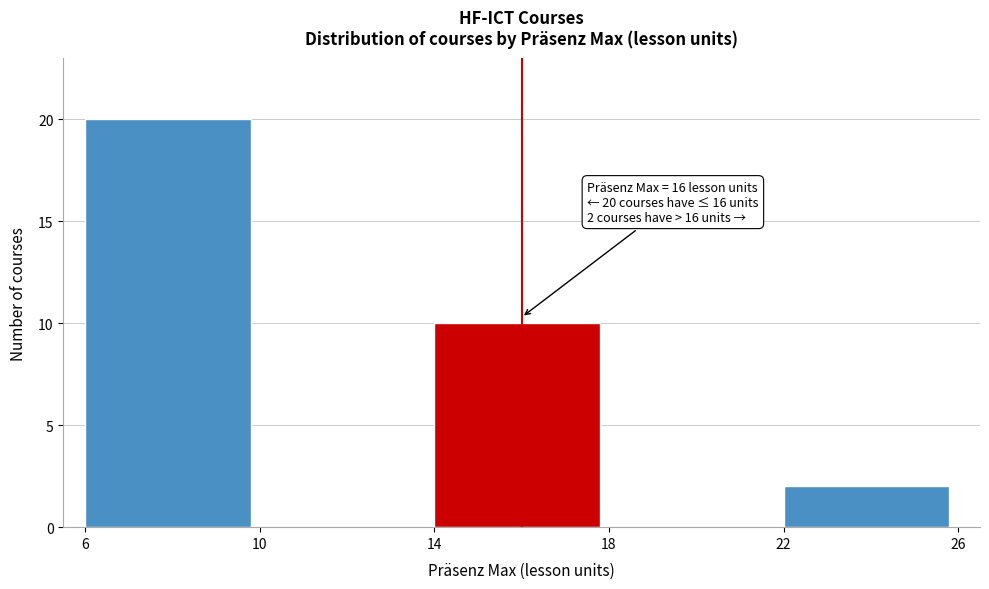

Over which range of the x-axis is the bar tallest?

6 to 10